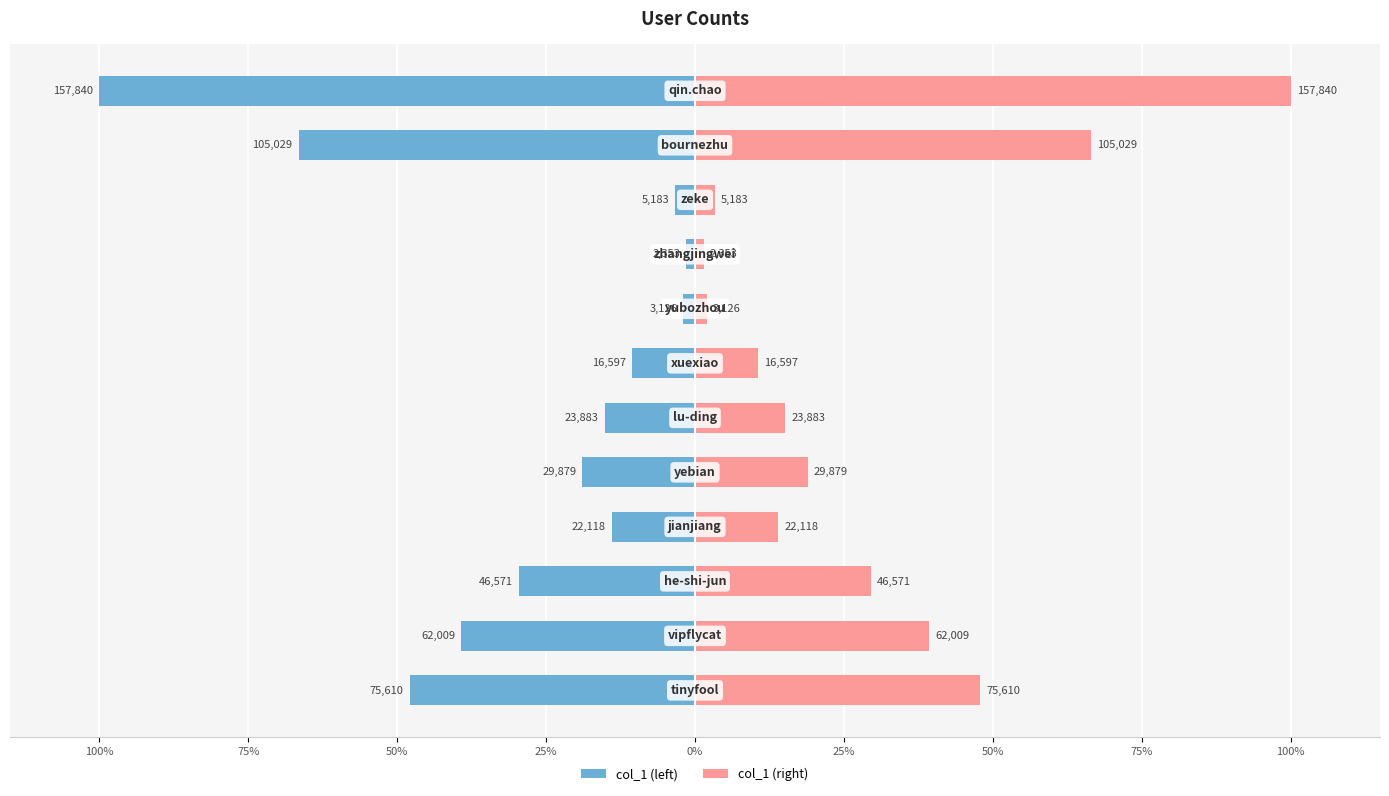

How many data points in col_1 (left) are less than -15?

7